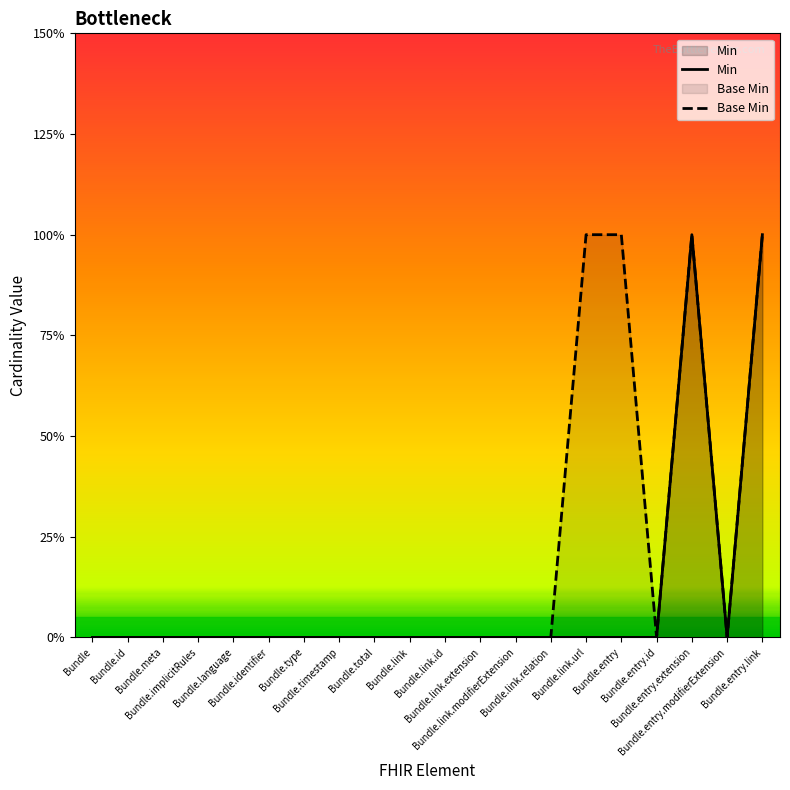

How many values in Min are above zero?

2